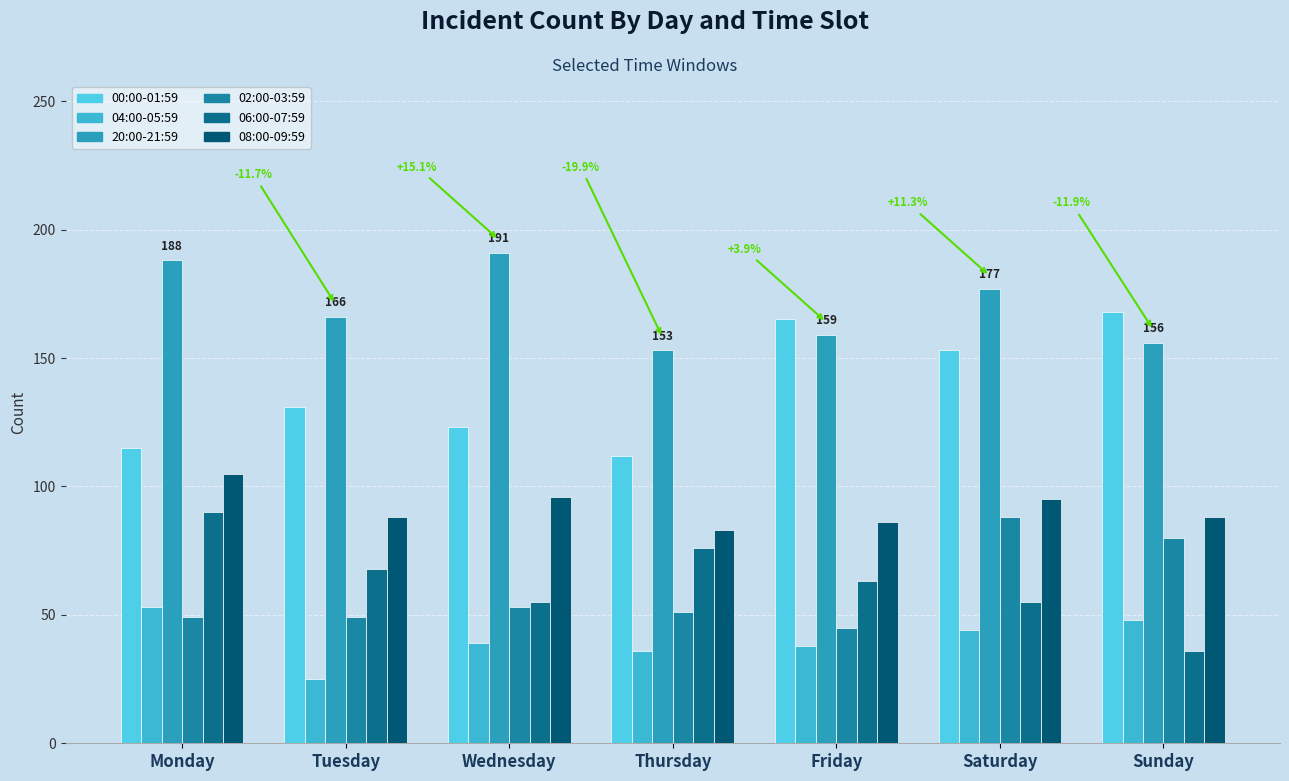

What is the difference between the 00:00-01:59 values at Wednesday and Sunday?

45